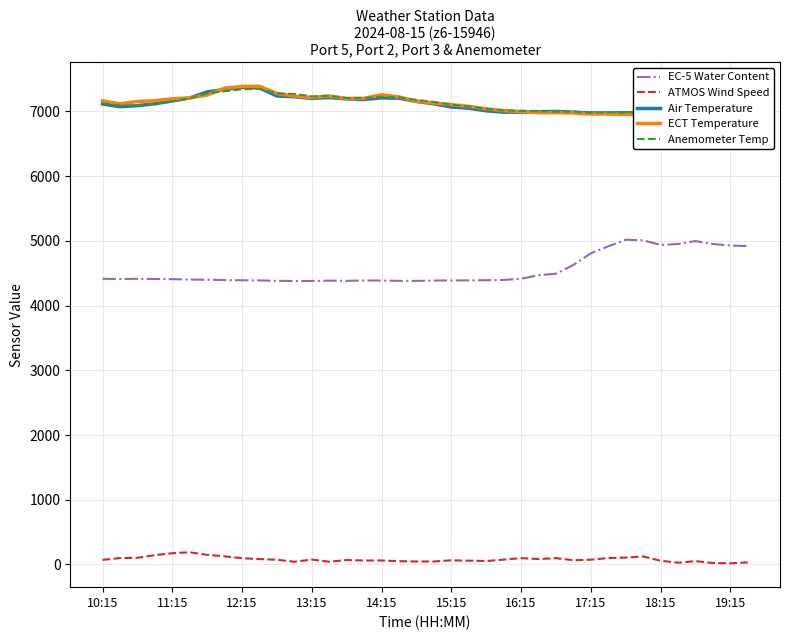

True or false: ATMOS Wind Speed and EC-5 Water Content cross at least once.

False